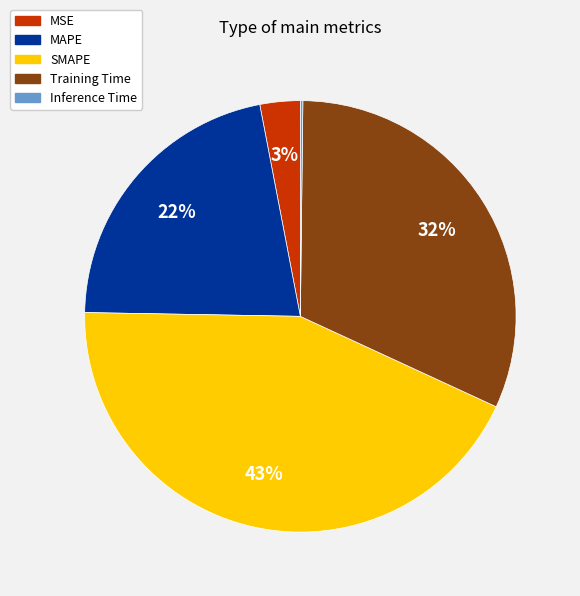

What is the largest slice in the pie chart?

SMAPE